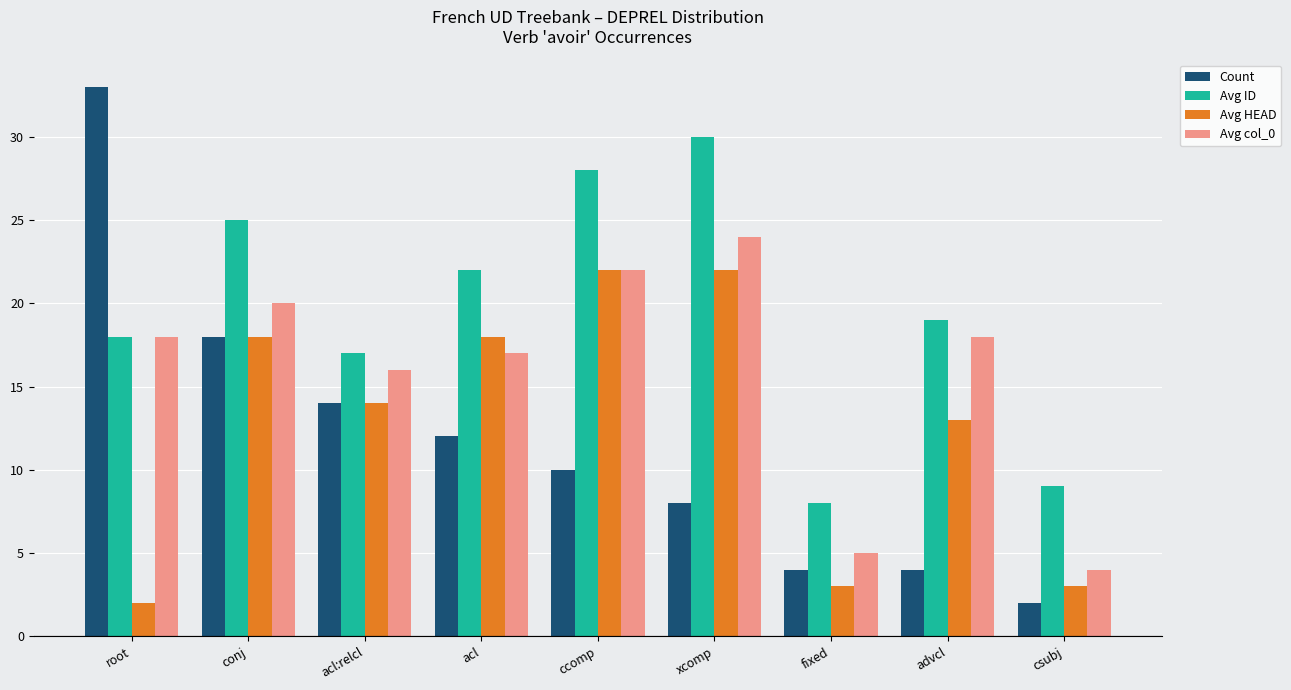

What are all the series names shown in the legend?

Count, Avg ID, Avg HEAD, Avg col_0